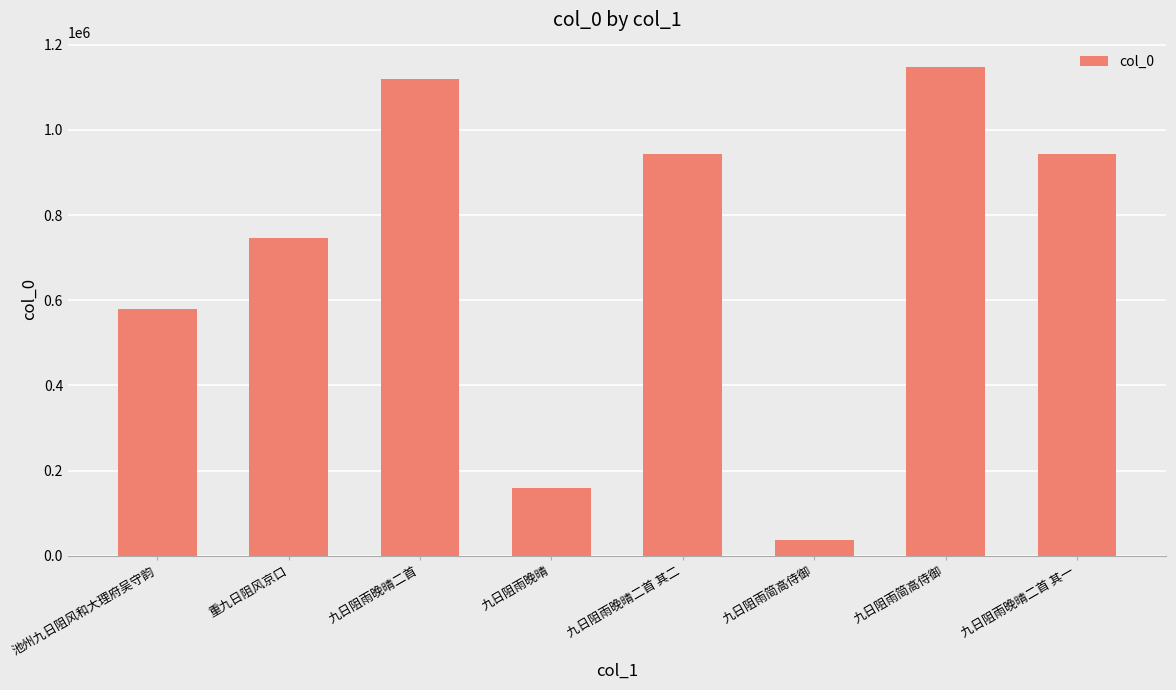

How many bars are there in total?

8